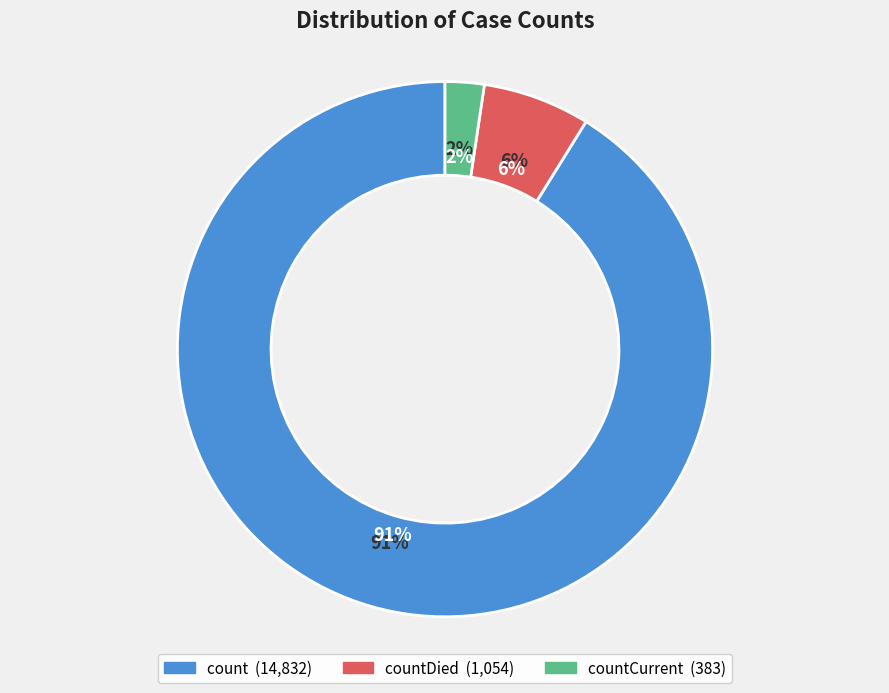

What is the change in value from countDied to countCurrent?

-671